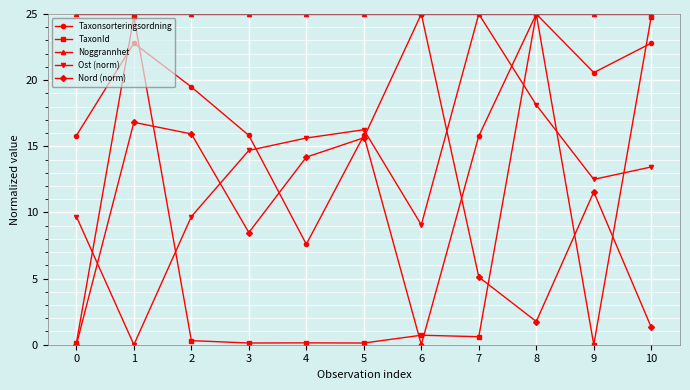

At which category is the sum across all series the highest?

8